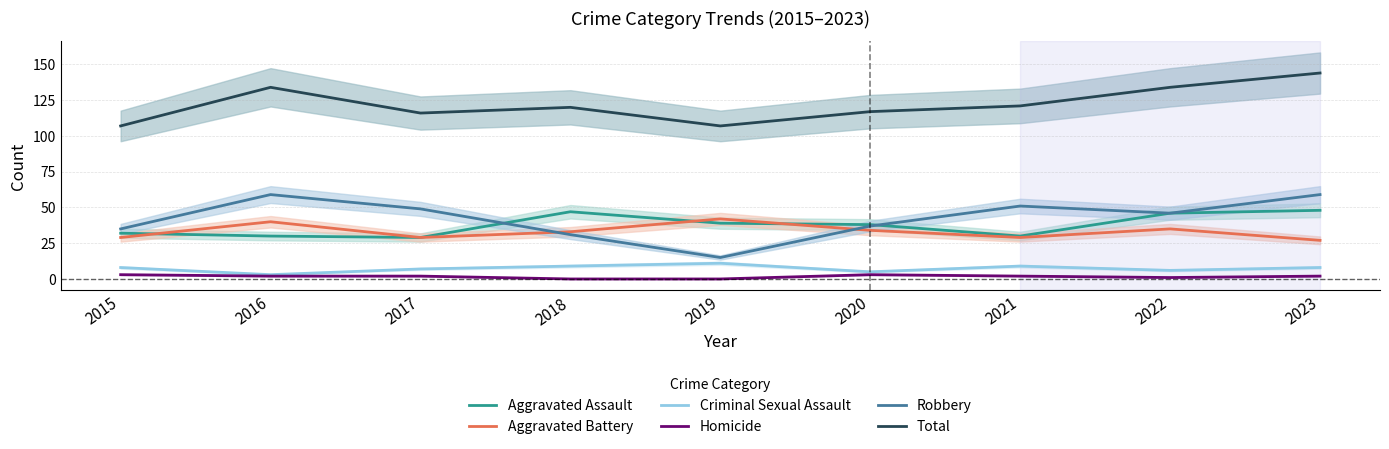

Rank the categories by Homicide value from lowest to highest.

2018, 2019, 2022, 2016, 2017, 2021, 2023, 2015, 2020